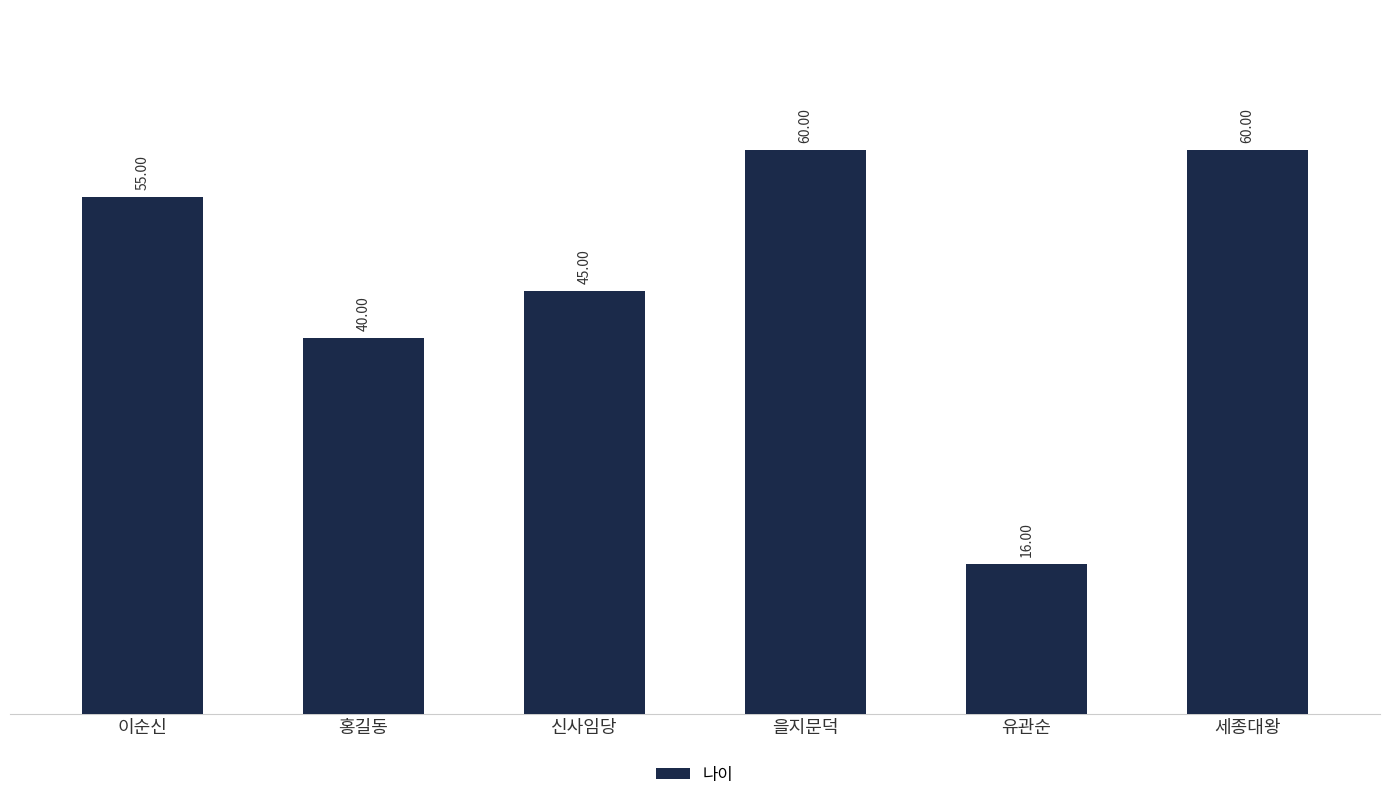

True or false: the data shows 16 at 유관순.

True